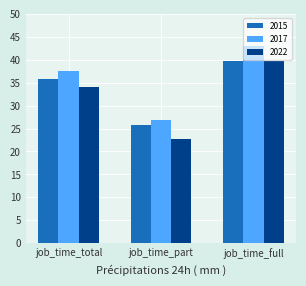

Which series has the largest range (max minus min)?

2022